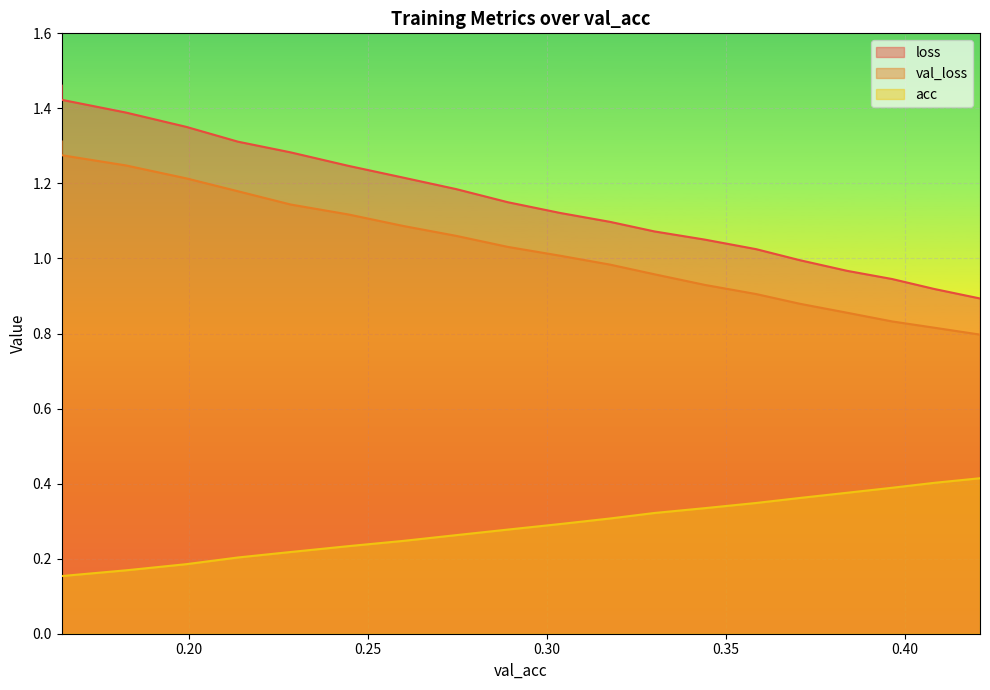

What is the sum of the acc values at 0.27469241629252306 and 0.3965022084961146?

0.7